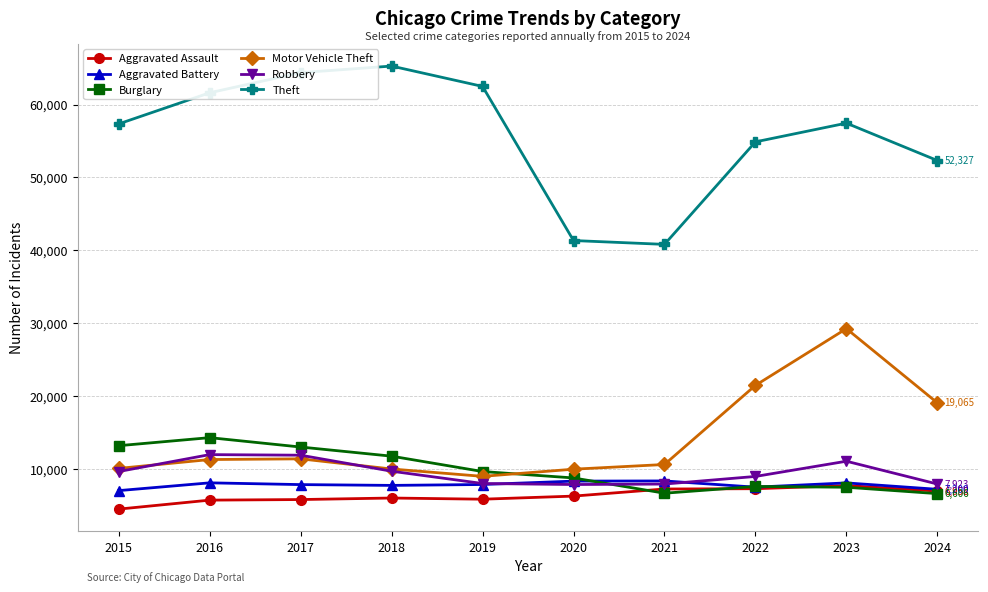

What is the value of the Theft point at the 1st from the left?

57351